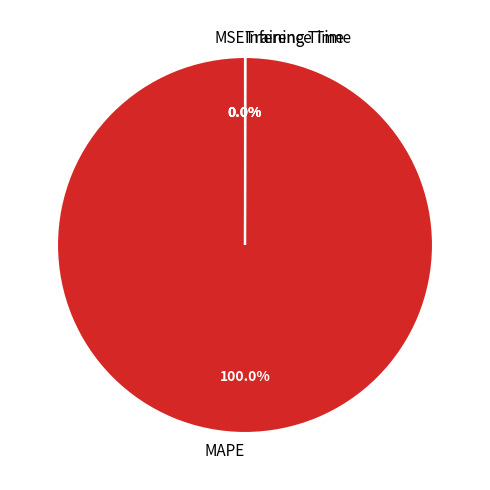

Which slice is the smallest?

MSE